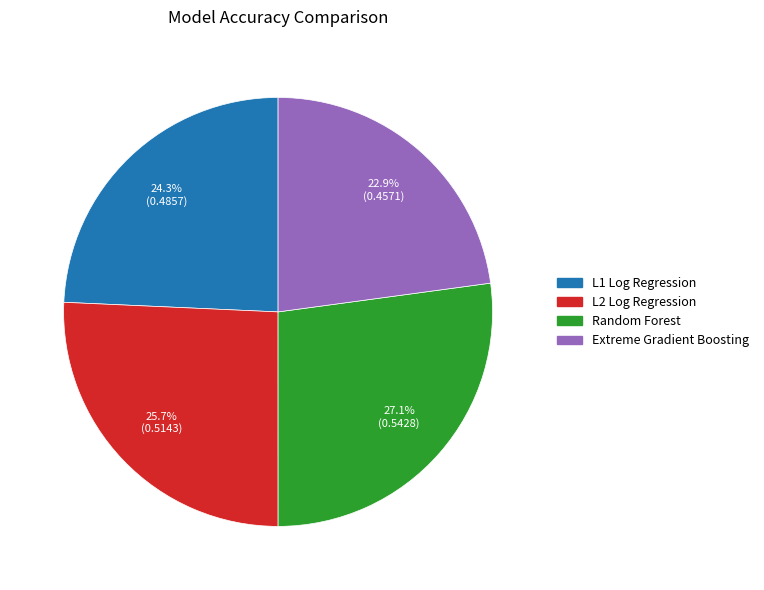

What percentage is the Extreme Gradient Boosting slice, to the nearest percent?

23%